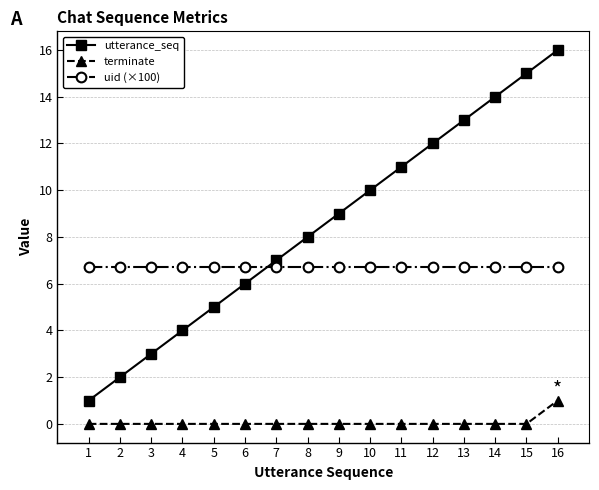

How many data points does each series have?

16